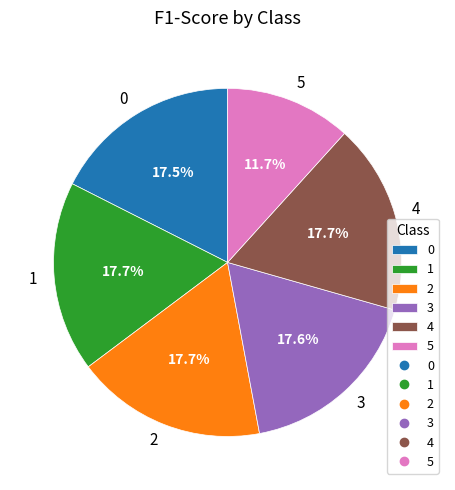

To the nearest percent, what is the difference between the largest and smallest slice percentages?

6%